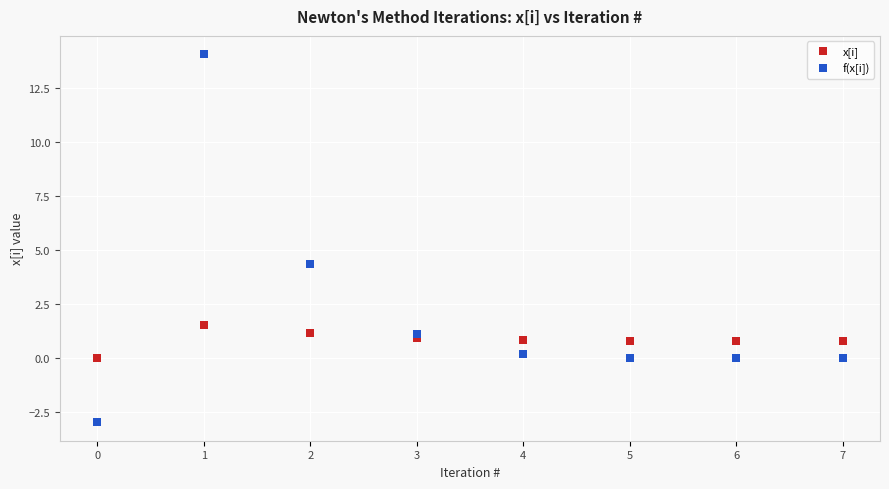

Across all data points, what is the range of Y values (max minus min)?

17.1